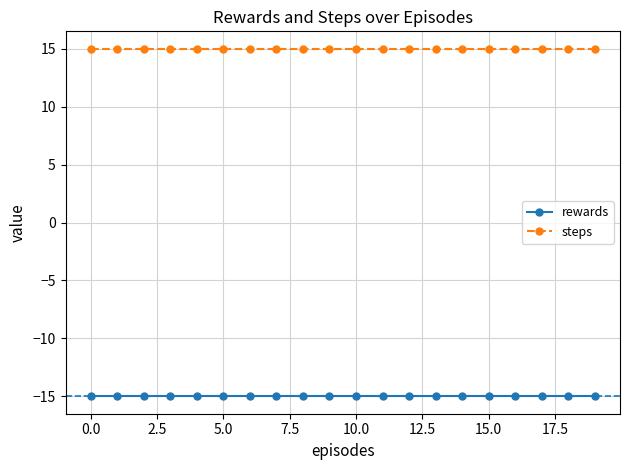

What is the sum of all steps values?

300